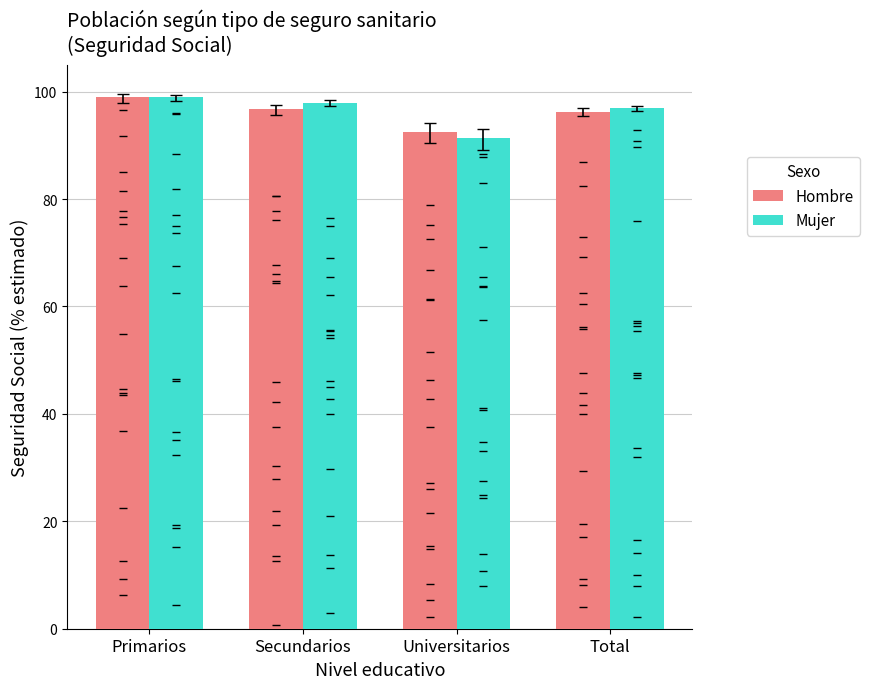

Is the value of Hombre at Universitarios greater than the value of Mujer at Universitarios?

Yes